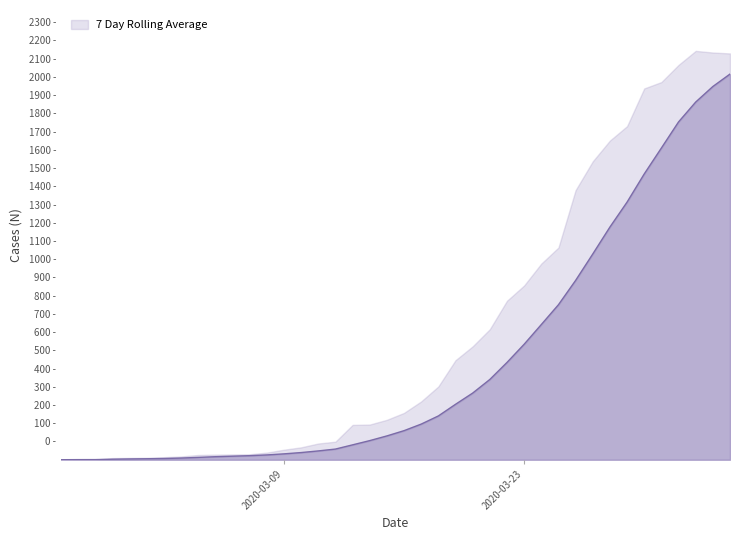

Does the chart have visible grid lines?

No